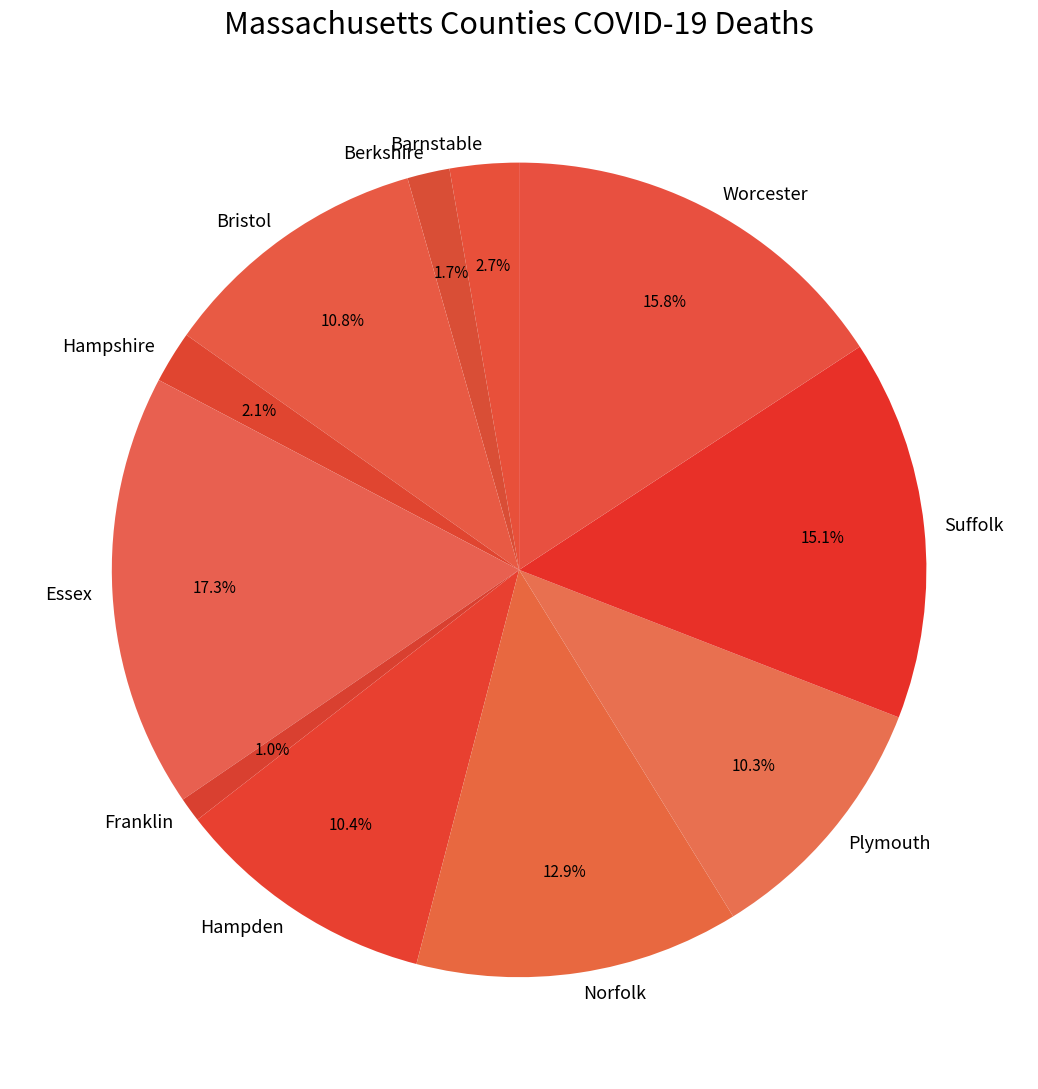

Does any single category account for the majority?

No